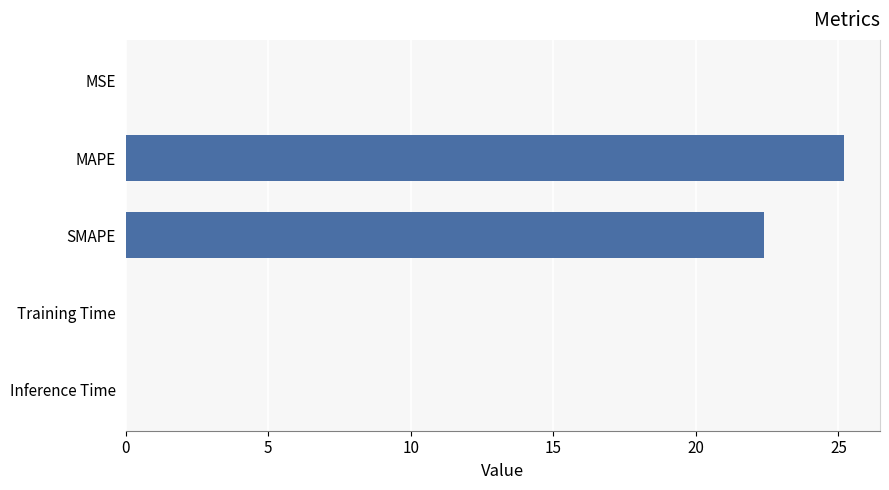

What is the sum of all values?

47.6